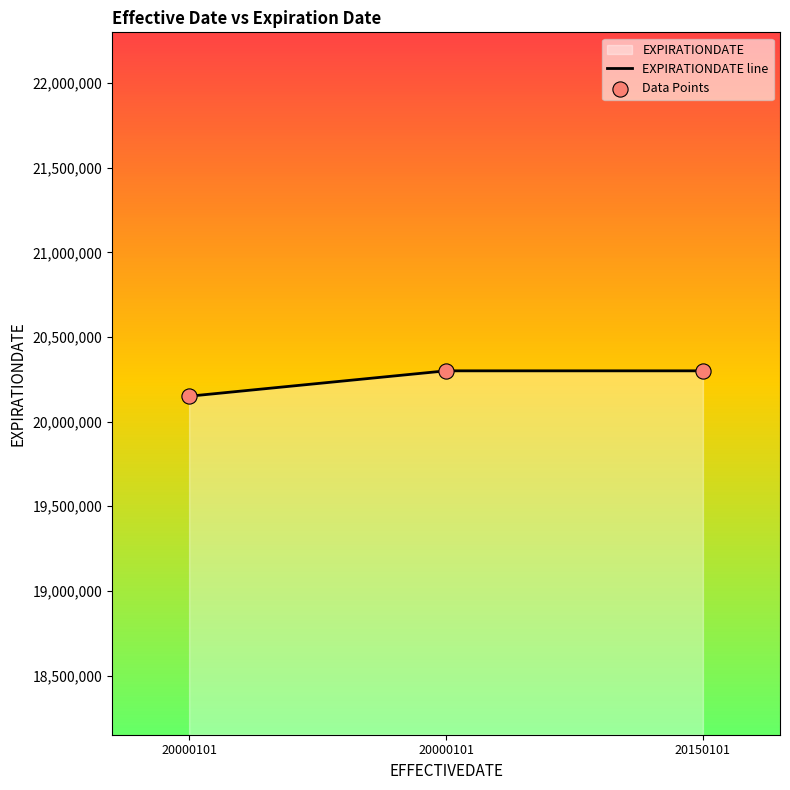

Which series reaches the maximum Y coordinate?

EXPIRATIONDATE line